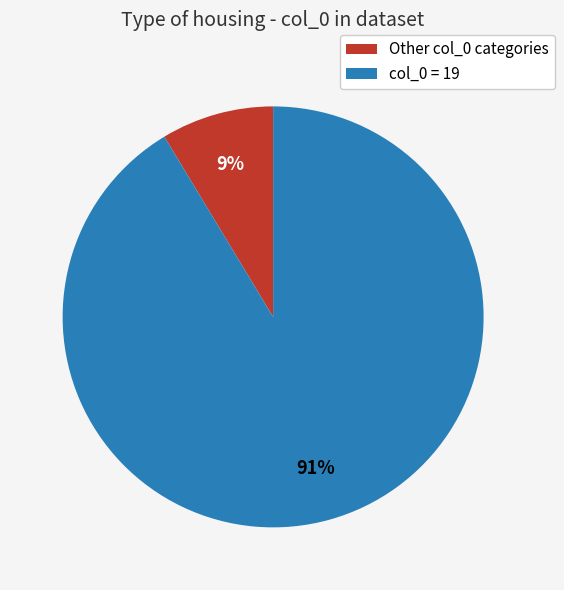

Is there a majority slice in this chart?

Yes